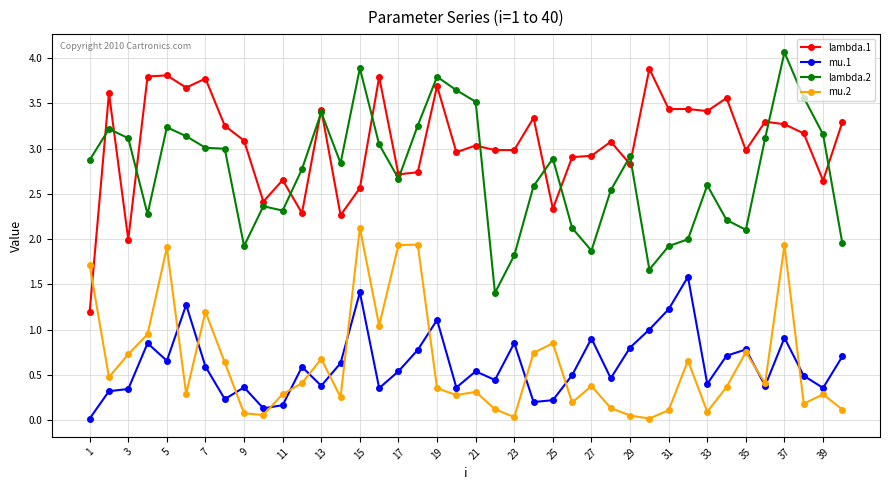

Which series has the largest total across all categories?

lambda.1